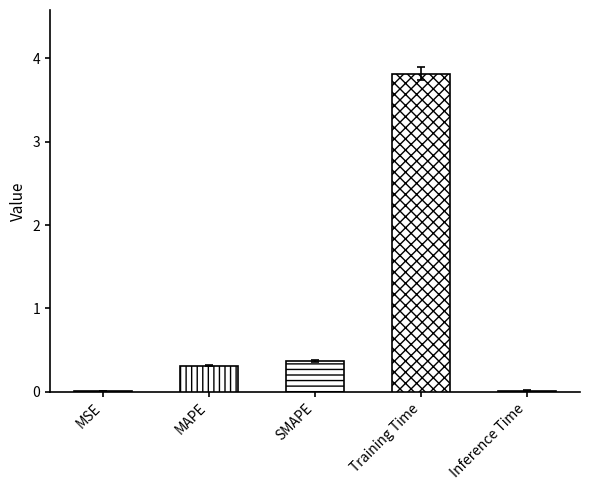

Is it true that the value at MSE is 0.0?

True